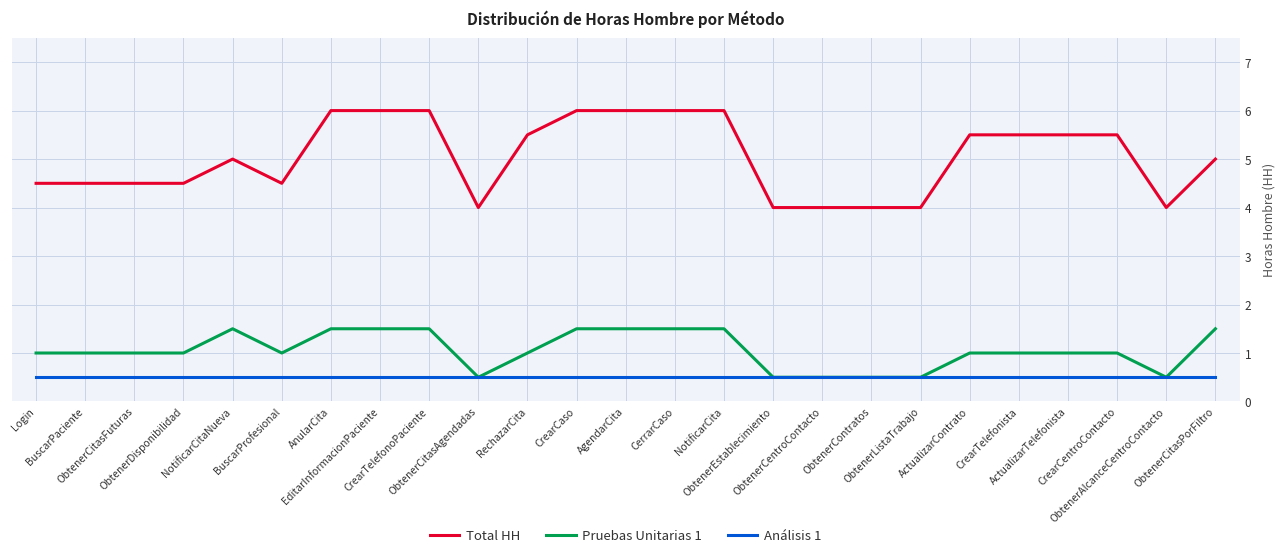

Which series has the largest total across all categories?

Total HH